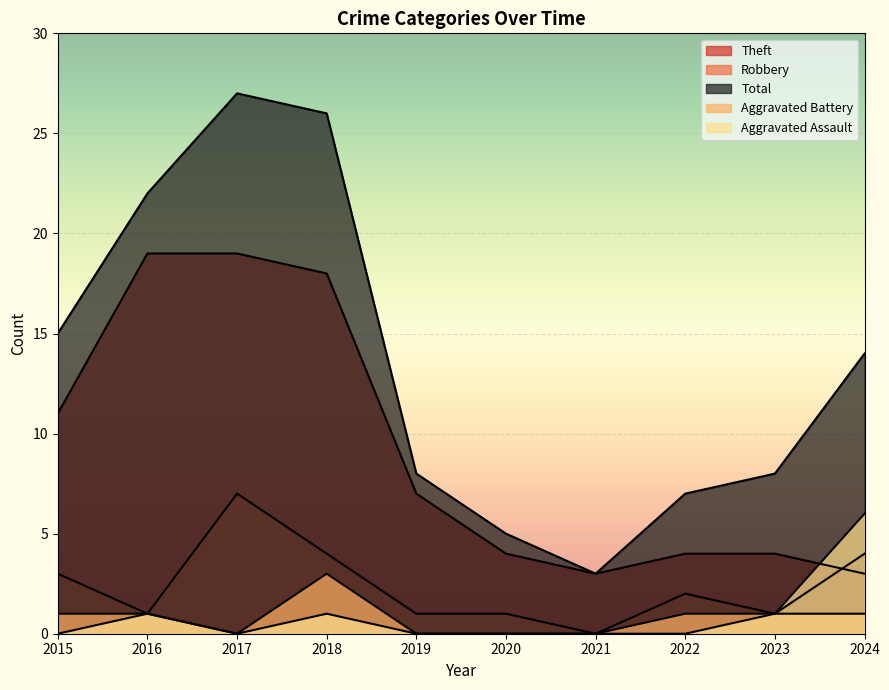

In Aggravated Assault, how many points are lower than both neighbors (excluding endpoints)?

1